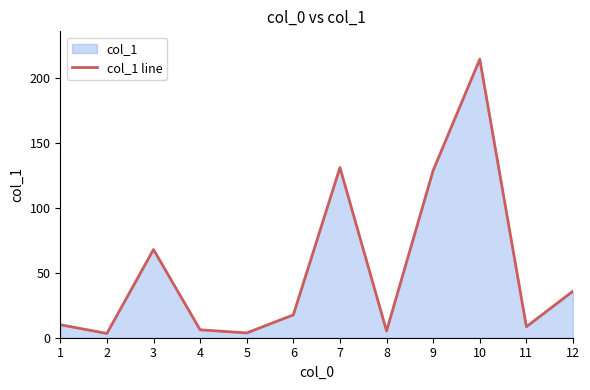

How many points are higher than both their immediate neighbors (excluding endpoints)?

3